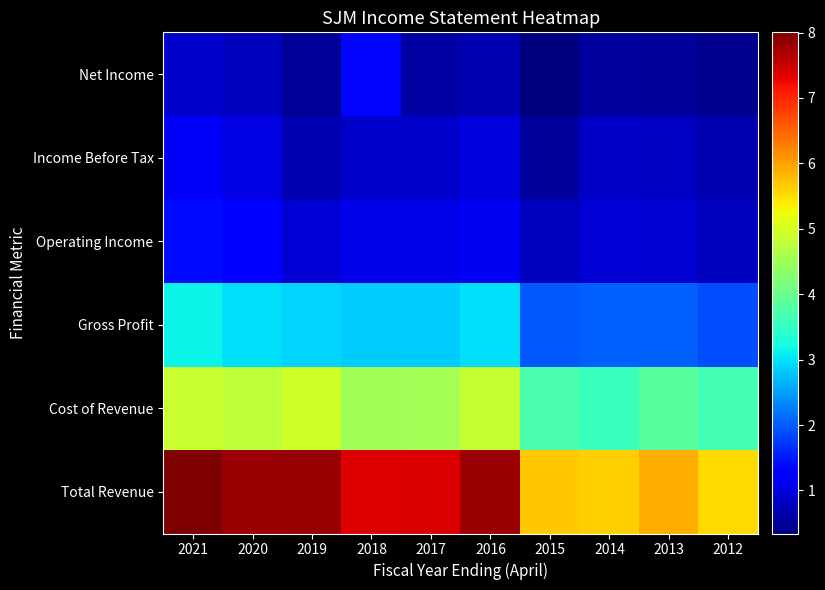

Reading left to right, list all the values displayed in this chart.

Total Revenue: 2021=8002700	2020=7801000	2019=7838000	2018=7357100	2017=7392300	2016=7811200	2015=5692700	2014=5610600	2013=5897700	2012=5525800
Cost of Revenue: 2021=4864000	2020=4799000	2019=4922300	2018=4517100	2017=4551300	2016=4831200	2015=3717800	2014=3570200	2013=3858600	2012=3637400
Gross Profit: 2021=3138700	2020=3002000	2019=2915700	2018=2840000	2017=2841000	2016=2980000	2015=1974900	2014=2040400	2013=2039100	2012=1888400
Operating Income: 2021=1386800	2020=1223100	2019=928600	2018=1044000	2017=1042600	2016=1145300	2015=772000	2014=919000	2013=910400	2012=778300
Income Before Tax: 2021=1171900	2020=1026700	2019=701600	2018=861000	2017=878400	2016=977900	2015=523000	2014=849700	2013=817300	2012=701200
Net Income: 2021=872600	2020=775100	2019=511800	2018=1331800	2017=589500	2016=685700	2015=342700	2014=560700	2013=539500	2012=455500